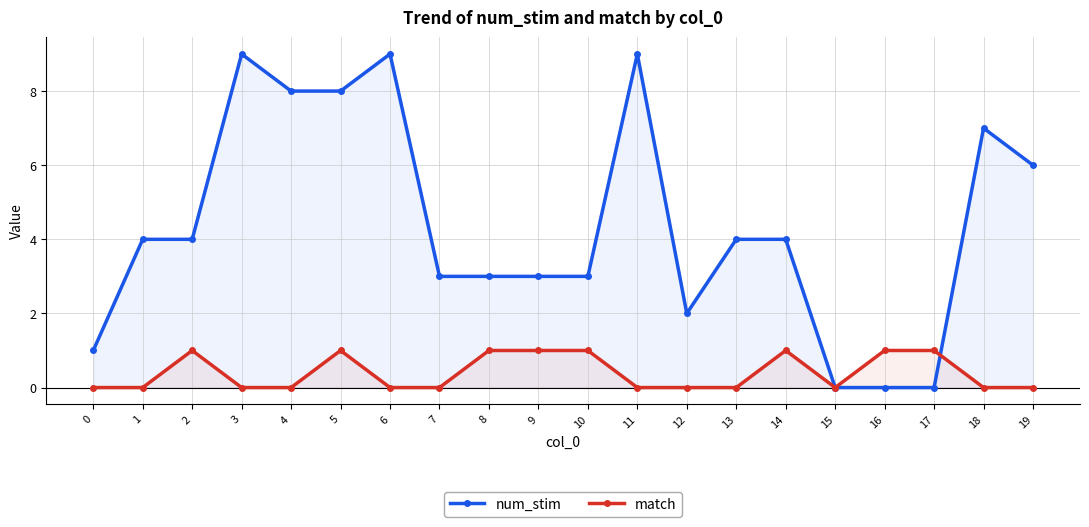

The value of match at 5 is 1. True or false?

True